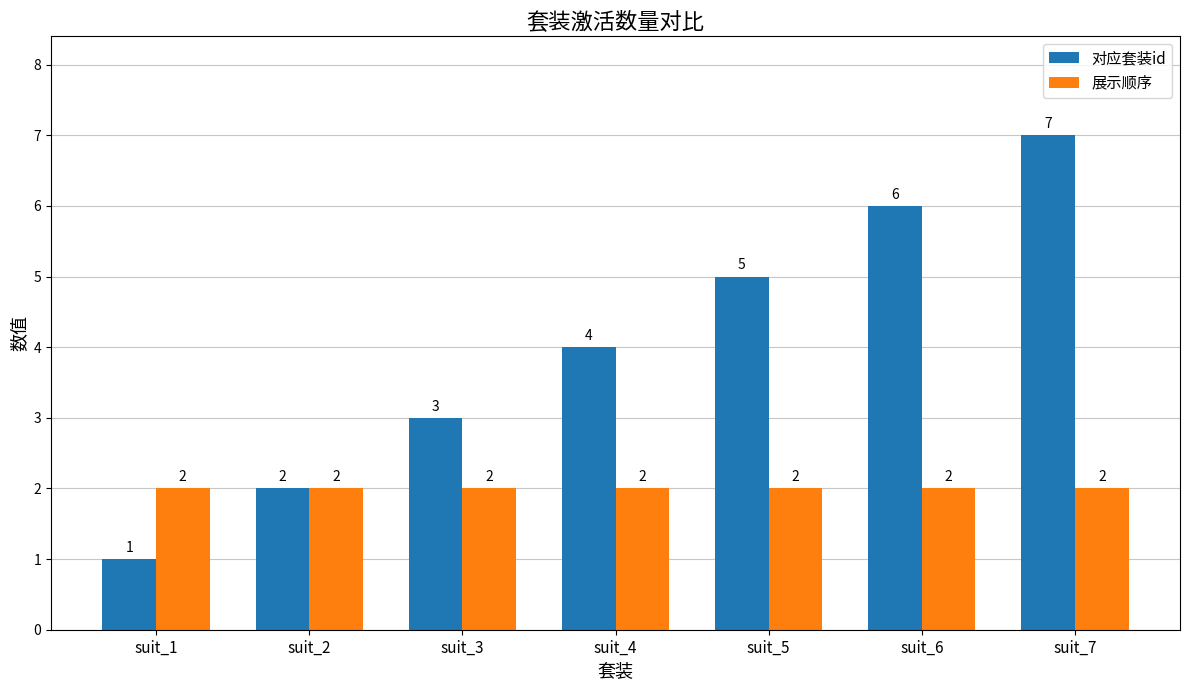

What is the average value of the 展示顺序 series?

2